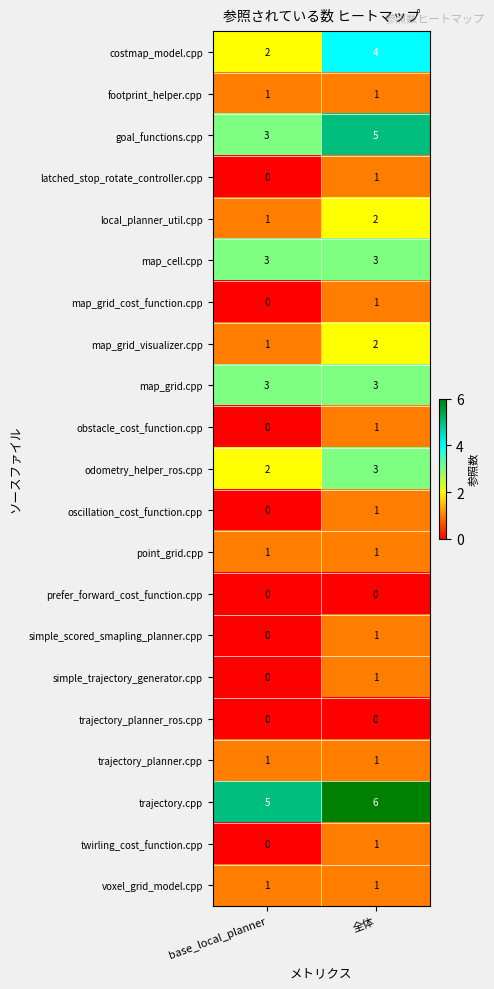

What is the total value across all series at 全体?

39